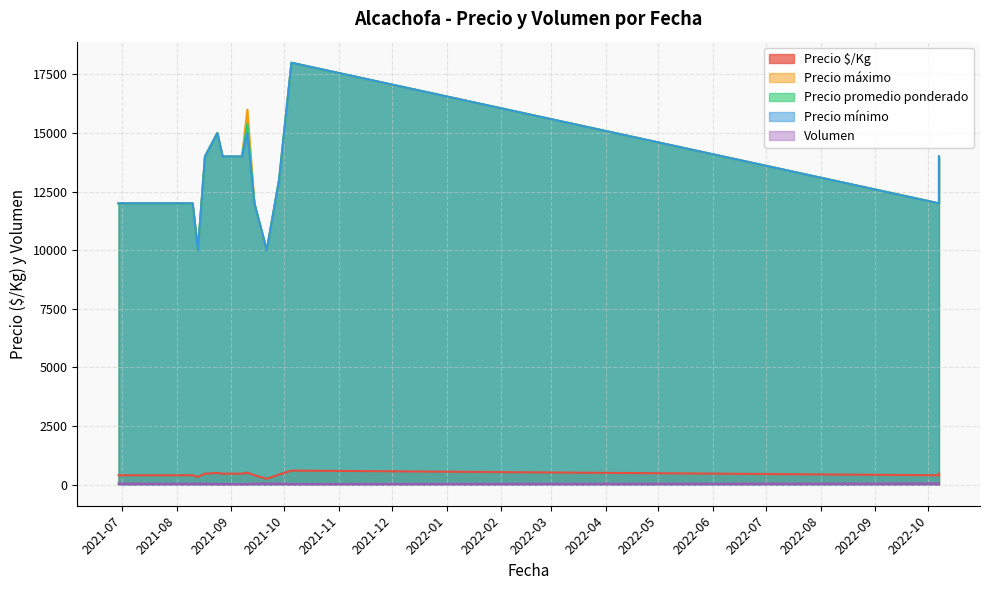

What is the total value across all series at 2022-10-07?

36450